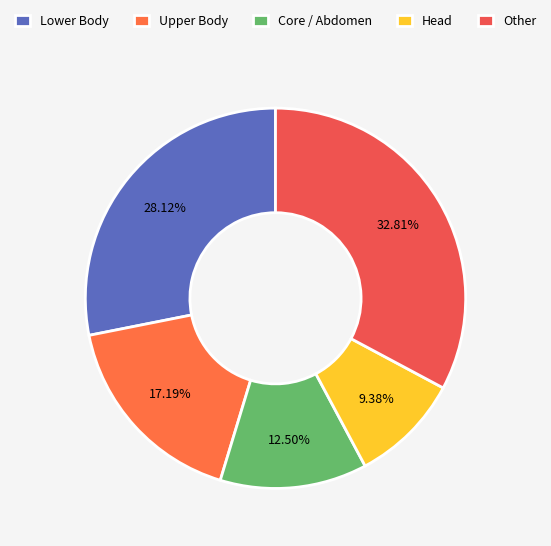

How many segments does this pie chart have?

5